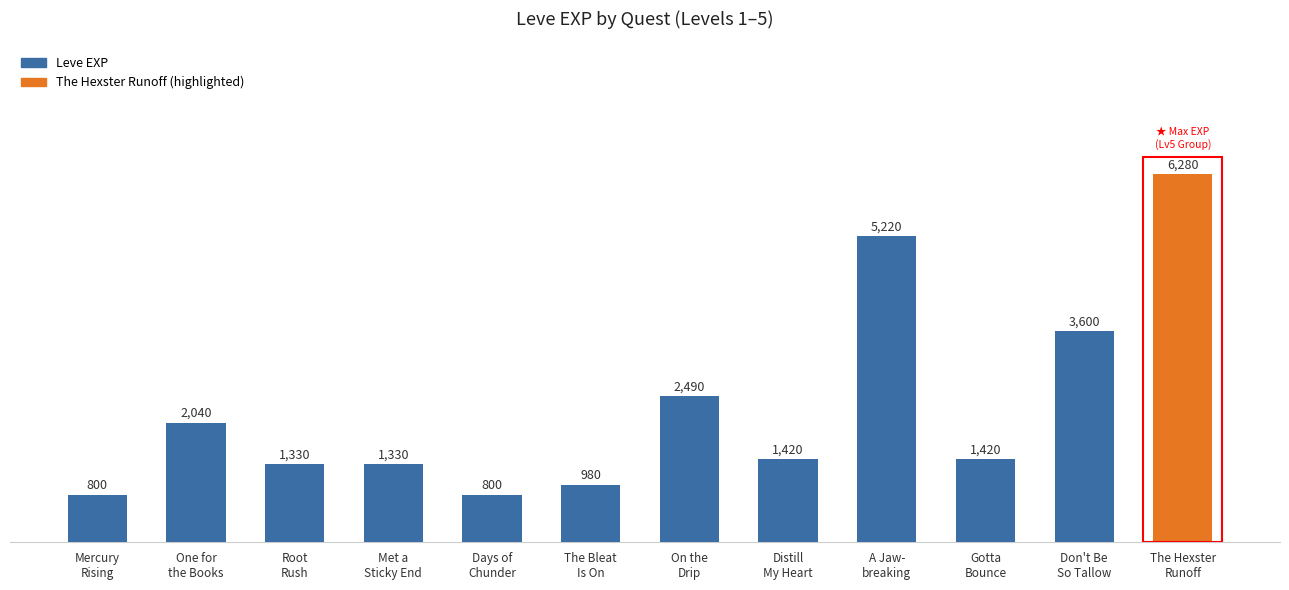

What is the label of the 7th bar from the right?

The Bleat
Is On